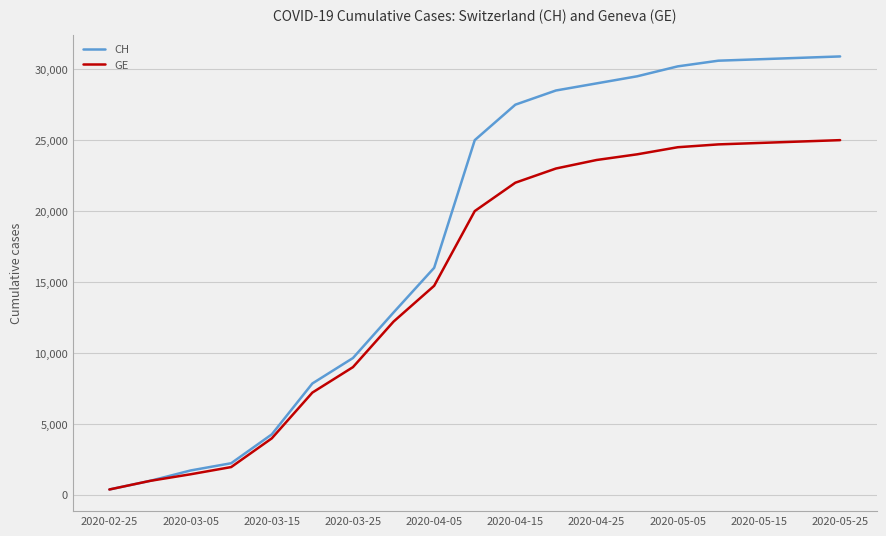

Which series has the widest spread of values?

CH